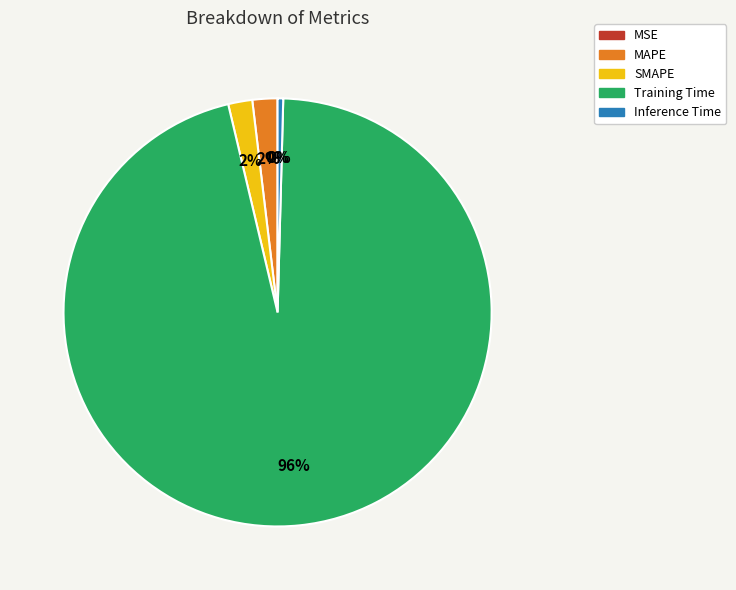

Do Training Time and Inference Time together represent more than half of the pie?

Yes